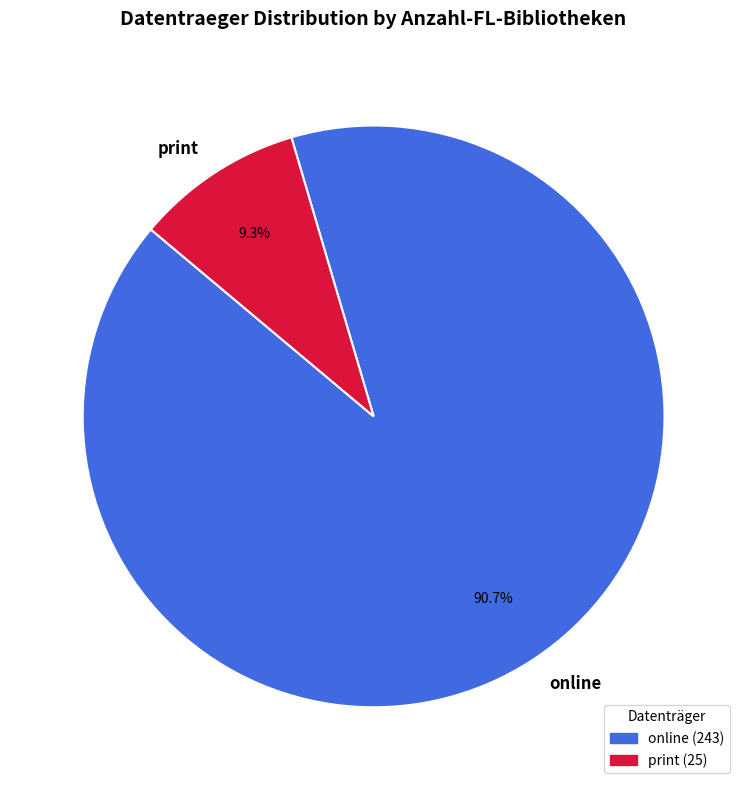

To the nearest percent, what is the combined percentage of online and print?

100%